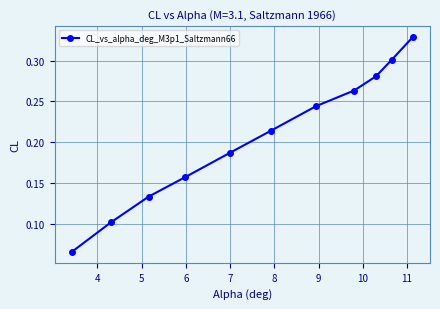

What is the sum of all values?

2.3